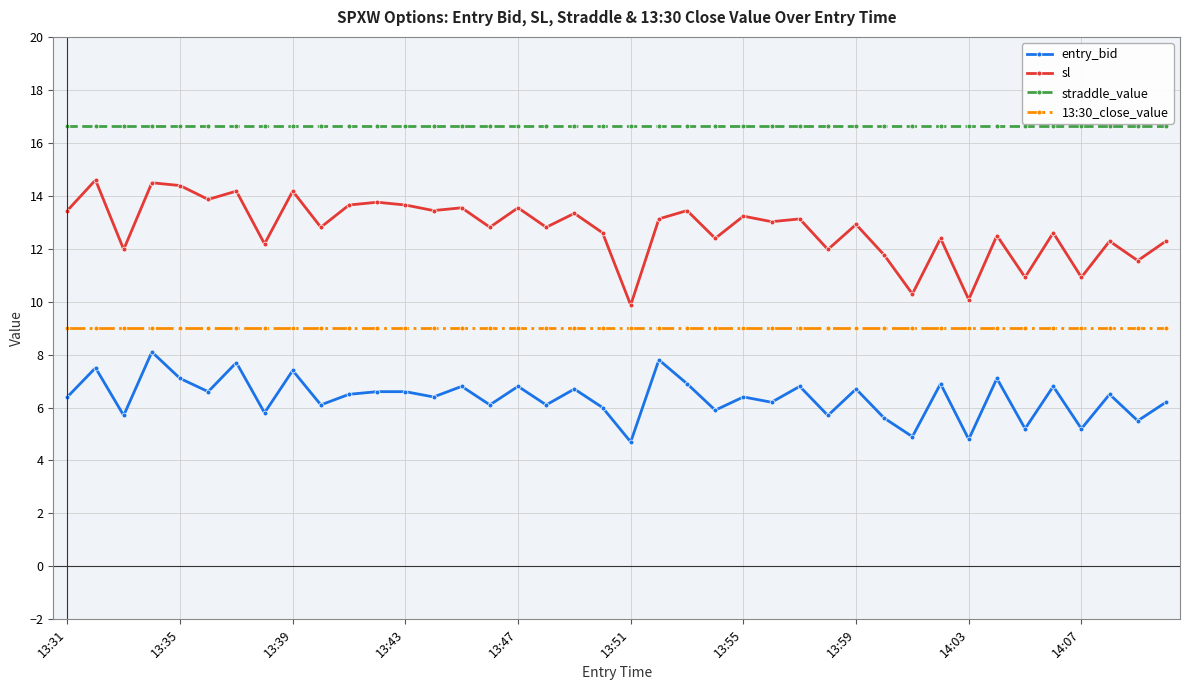

What is the minimum value shown in the chart?

4.7